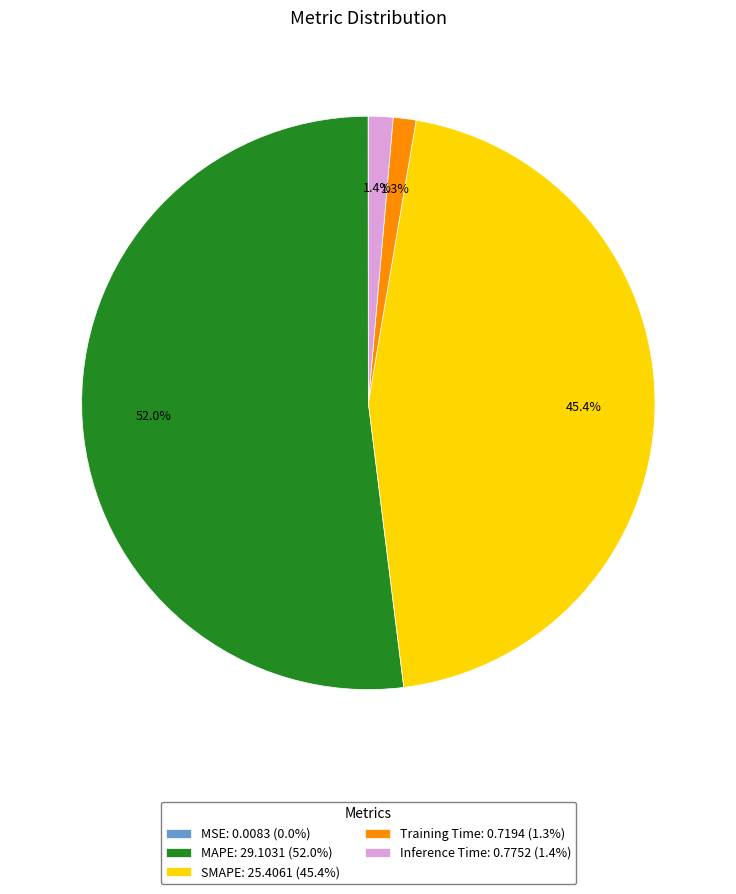

Between Training Time: 0.7194 (1.3%) and SMAPE: 25.4061 (45.4%), which is larger?

SMAPE: 25.4061 (45.4%)